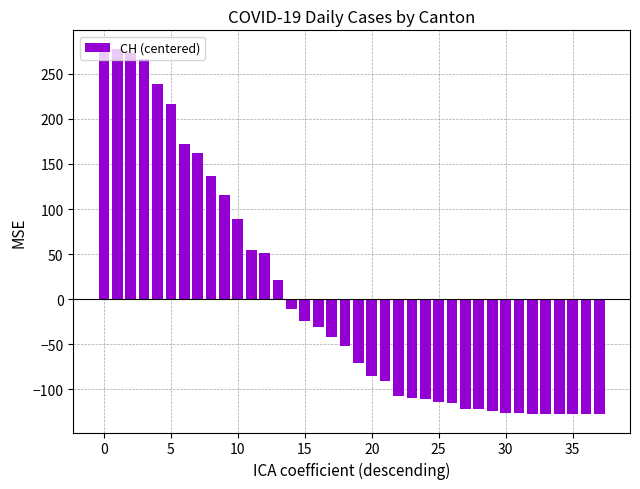

What is the value of the 22nd bar from the left?

-90.9